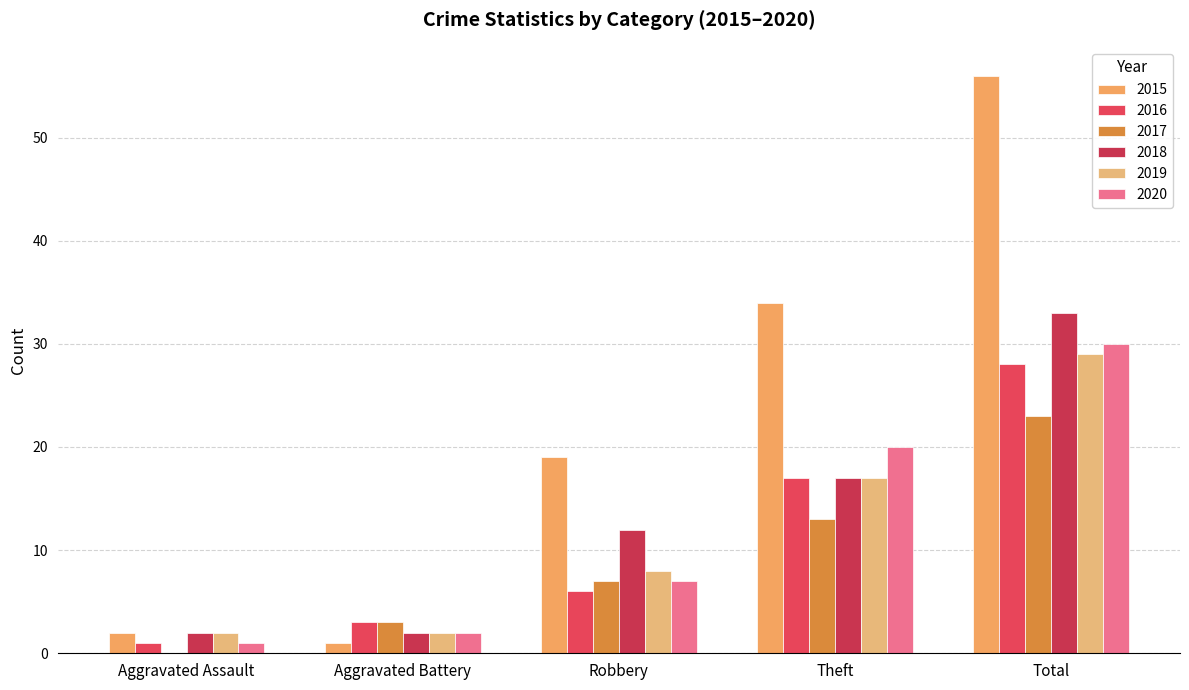

True or false: 2016 has a value of 28 at Total.

True